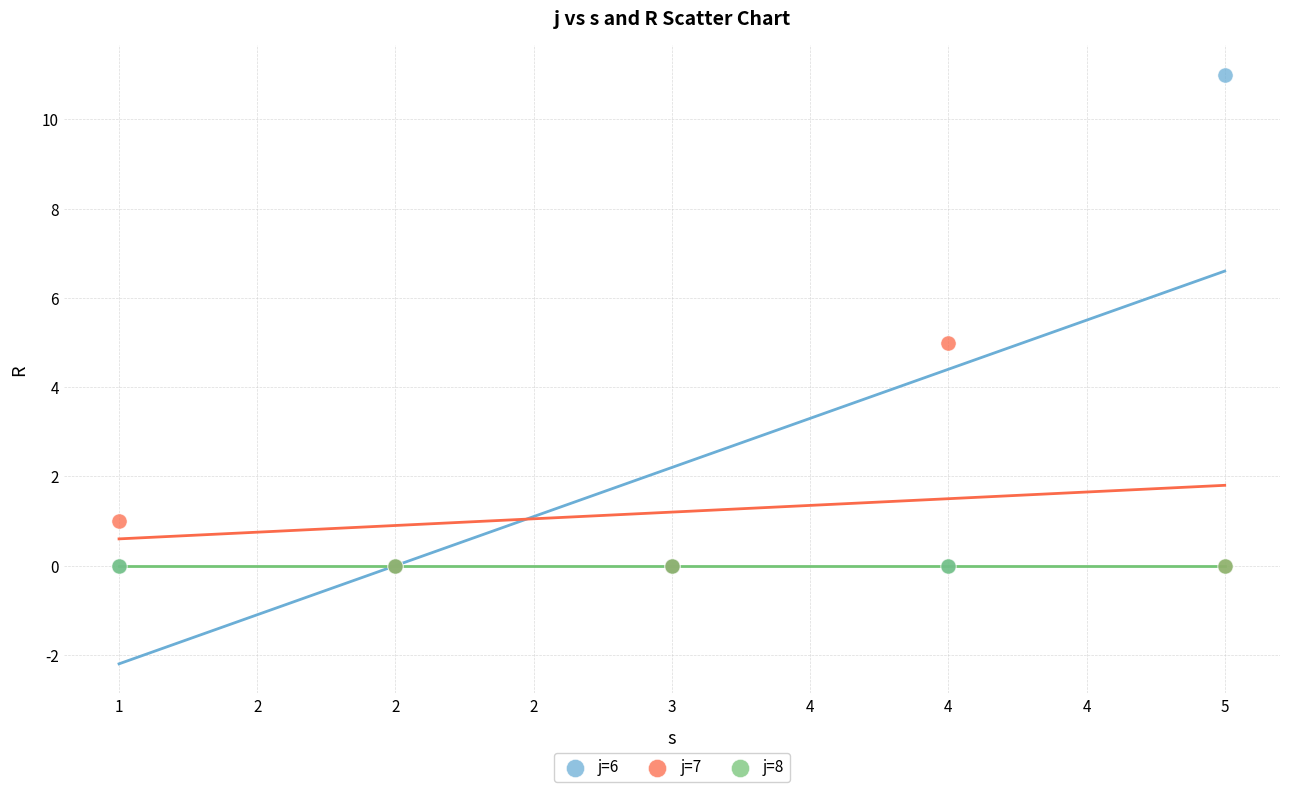

What are all the series names shown in the legend?

j=6, j=7, j=8